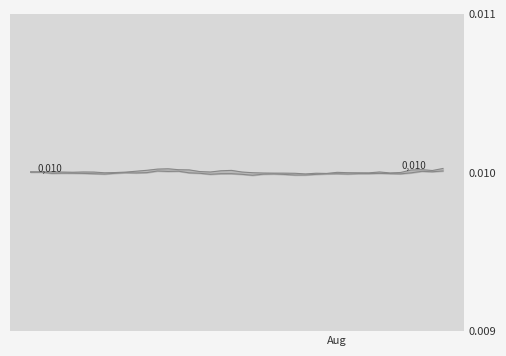

What are all the series names shown in the legend?

high, low